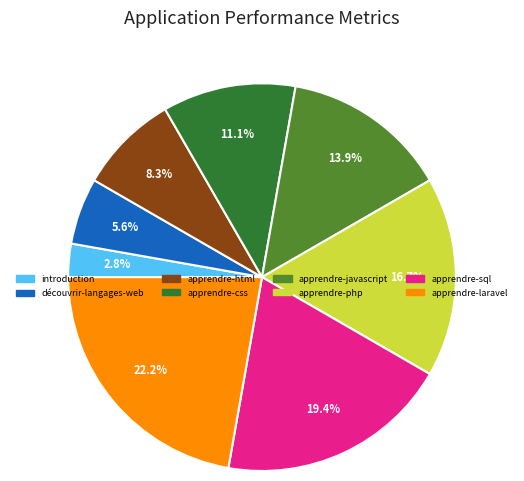

Combined, do apprendre-javascript and apprendre-html account for over 50%?

No